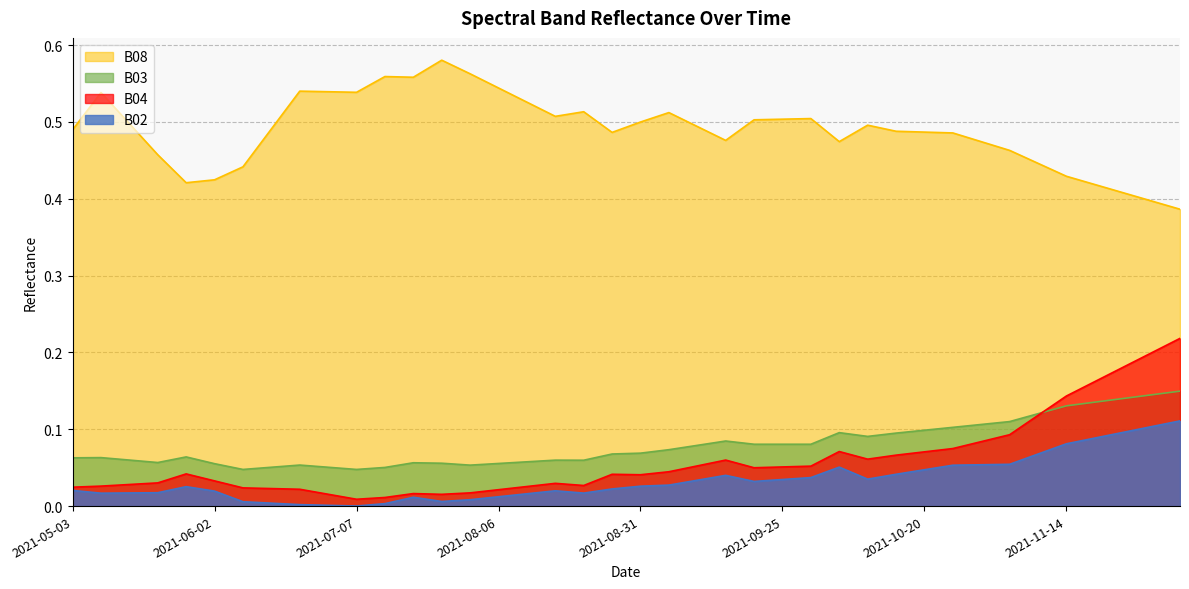

Does the chart display data point markers on the line(s)?

No